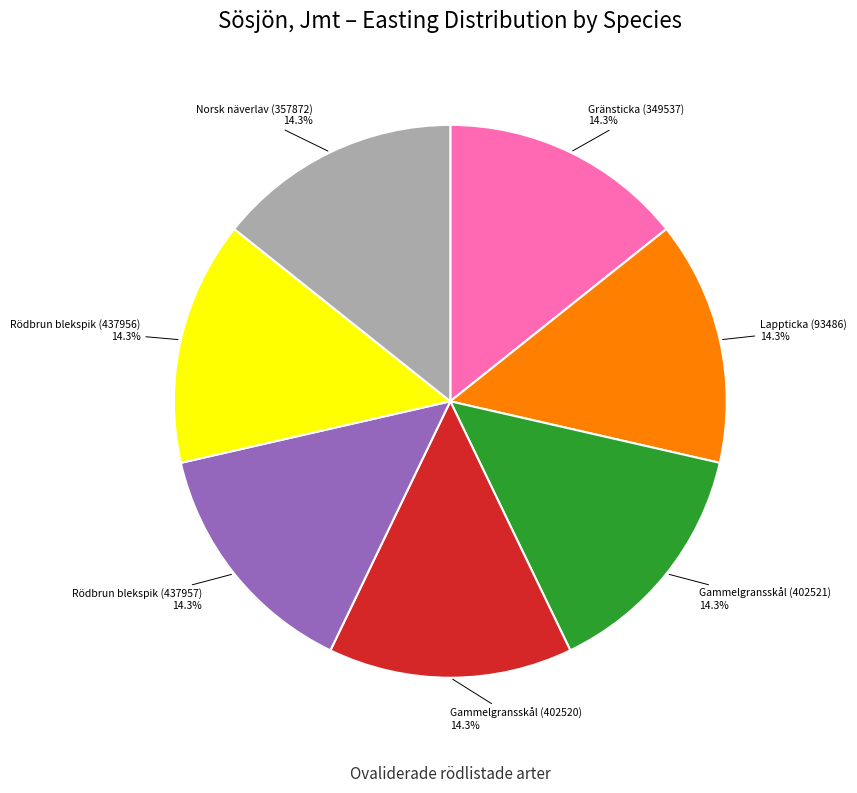

Does Rödbrun blekspik (437956) represent more than half of the total?

No